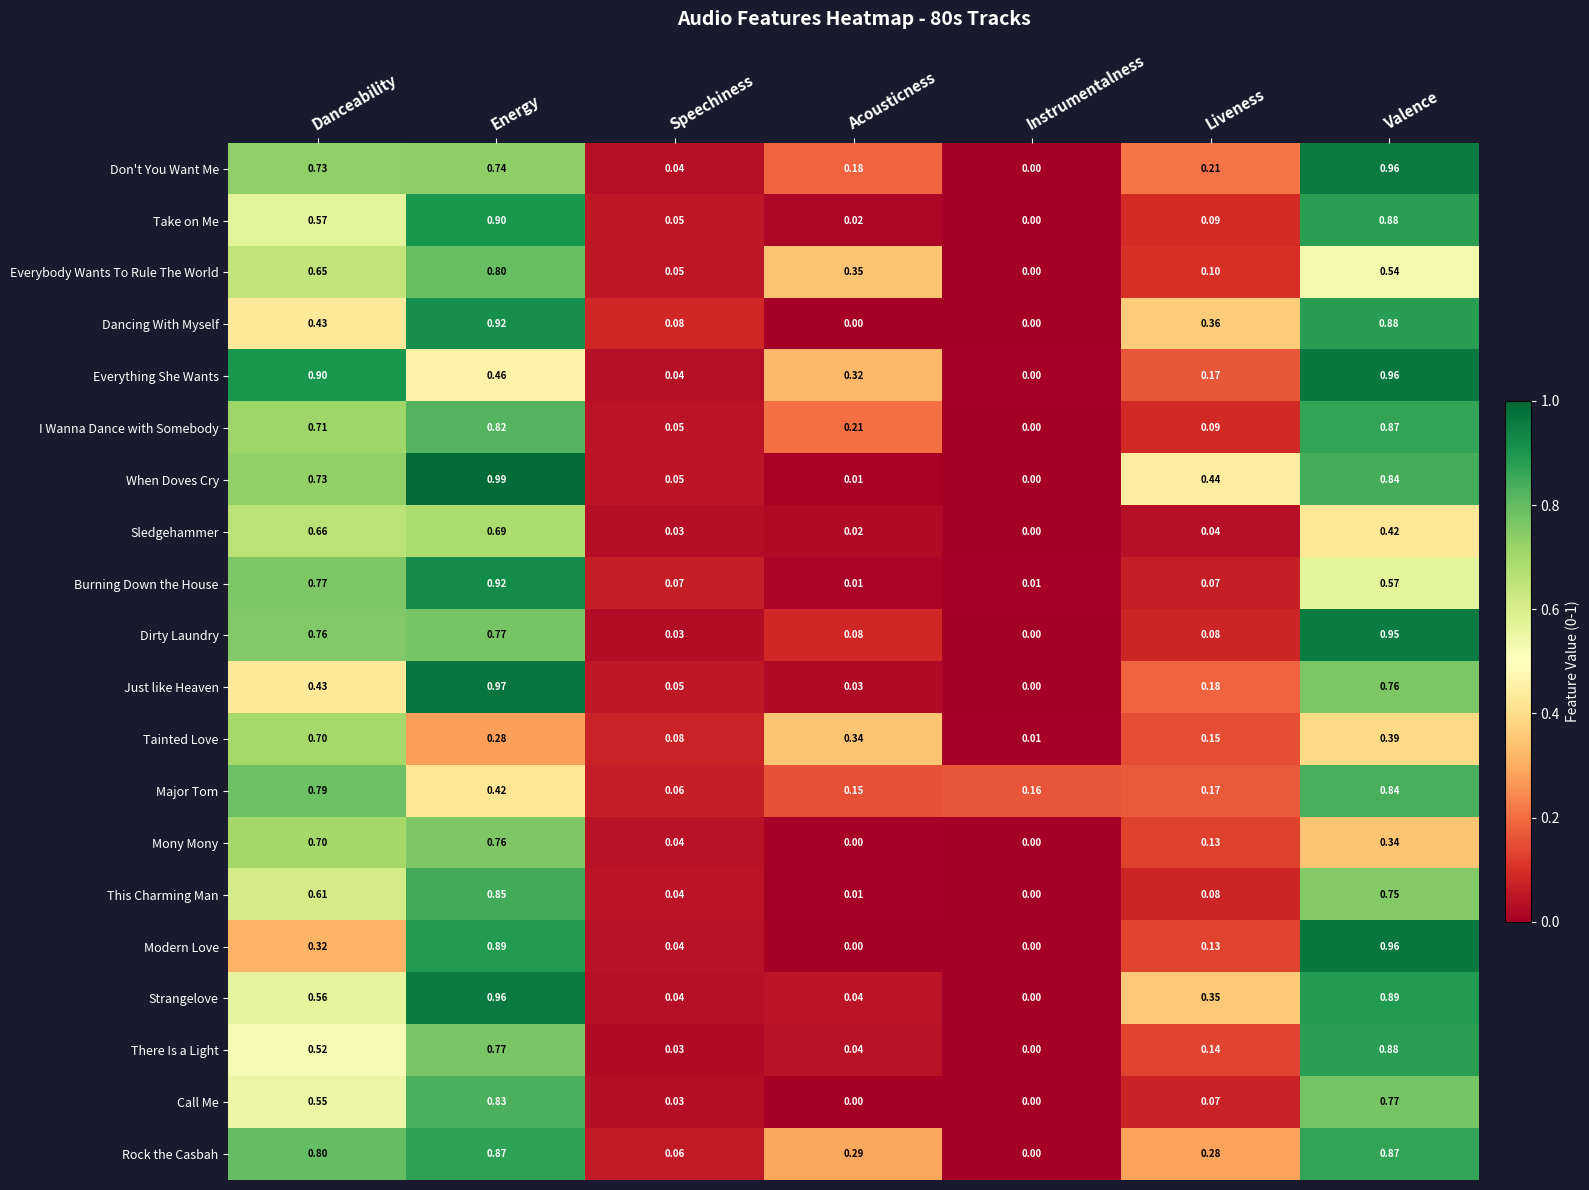

Which category has the highest value across all series?

Energy